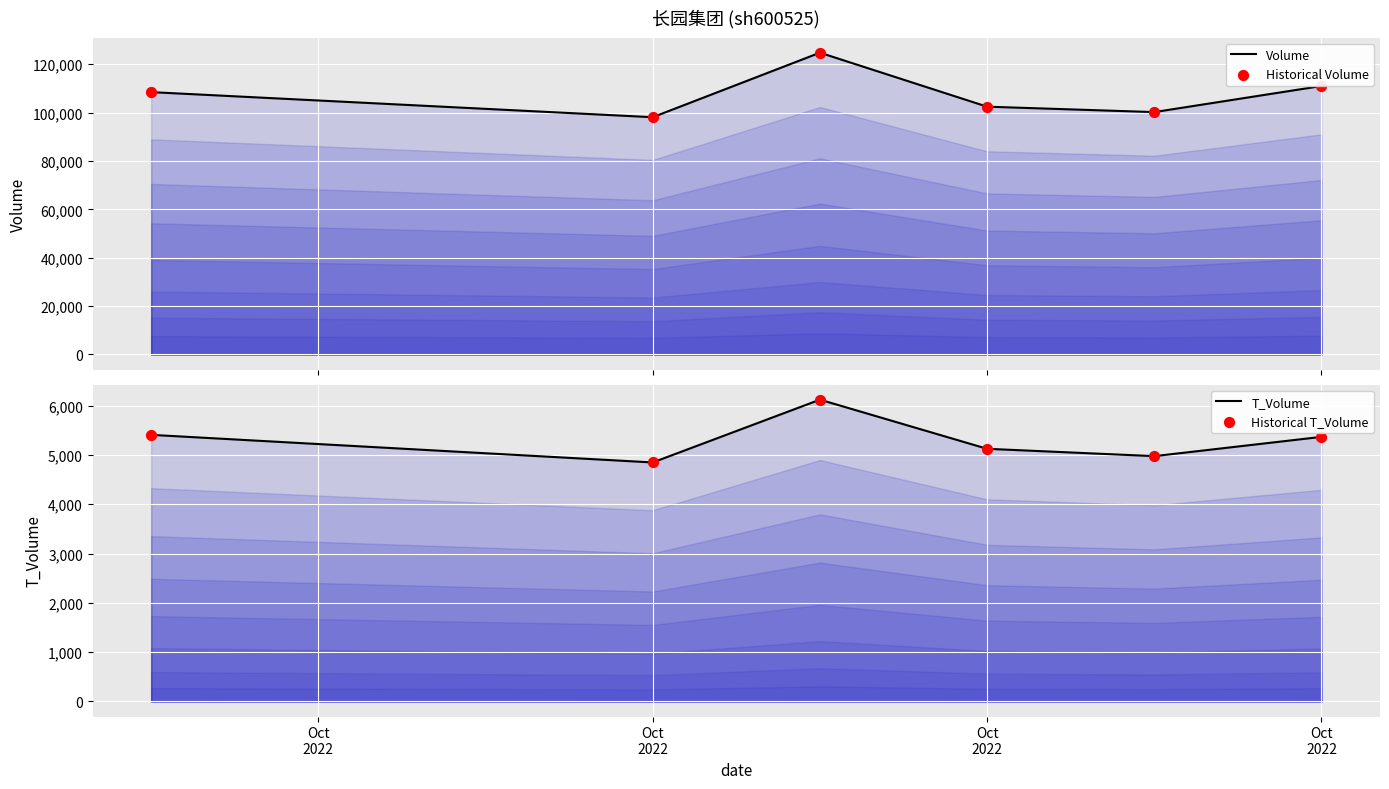

Which series reaches the maximum Y coordinate?

Volume